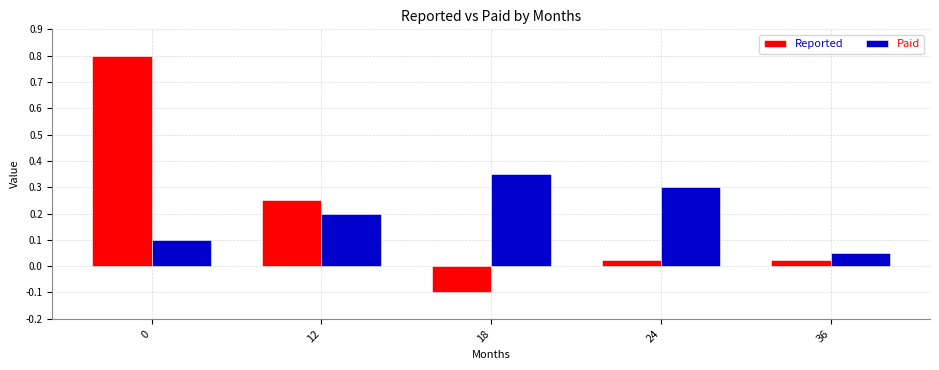

True or false: Paid has a value of 0.1 at 36.

True